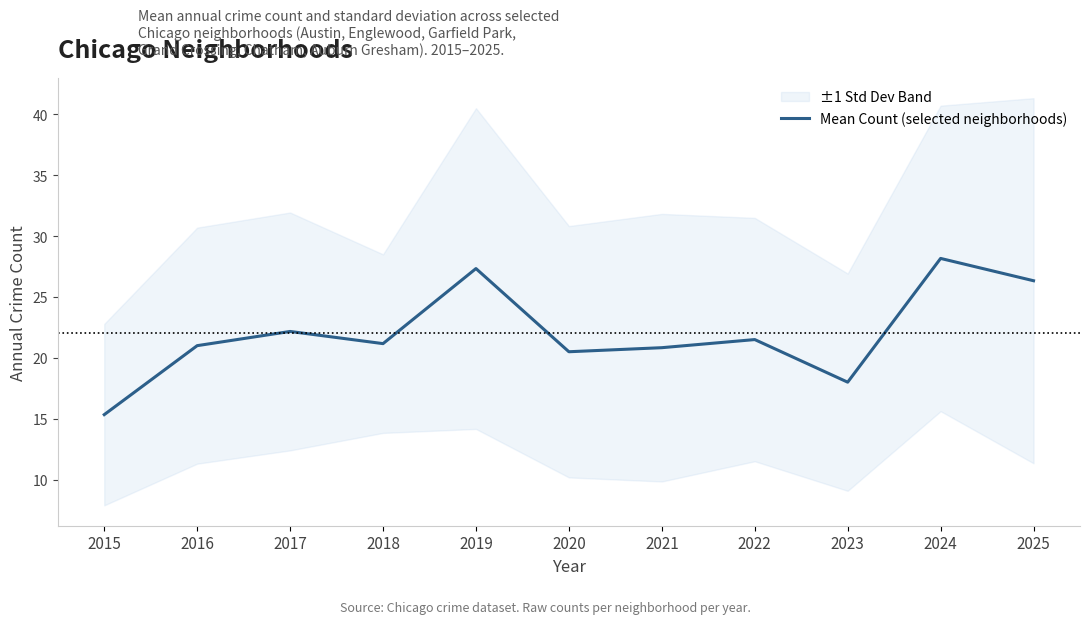

Reading left to right, transcribe all the data shown in this chart.

15.3	21.0	22.2	21.2	27.3	20.5	20.8	21.5	18.0	28.2	26.3